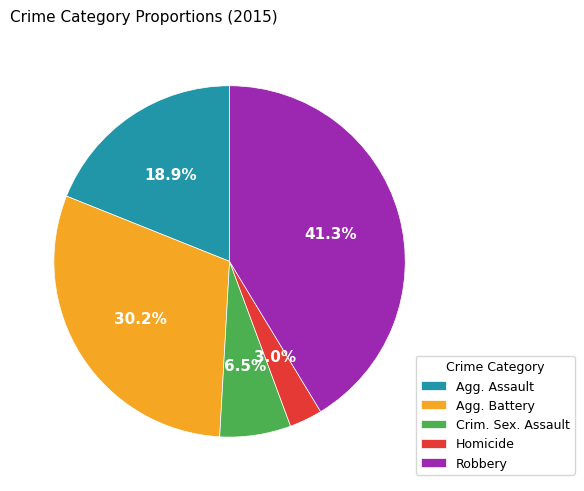

Is the sum of Agg. Battery and Crim. Sex. Assault greater than half?

No